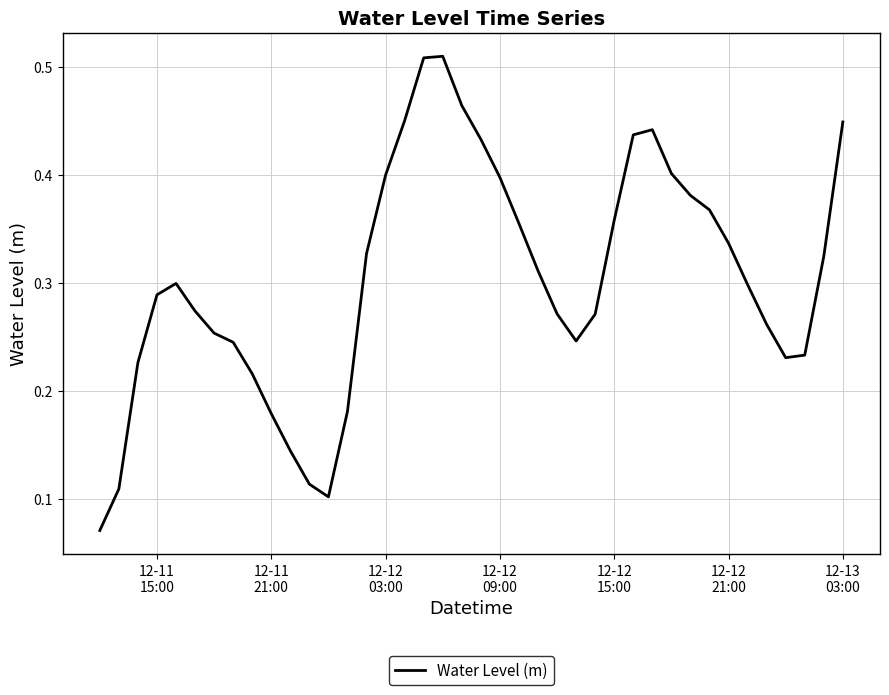

Does the chart display data point markers on the line(s)?

No